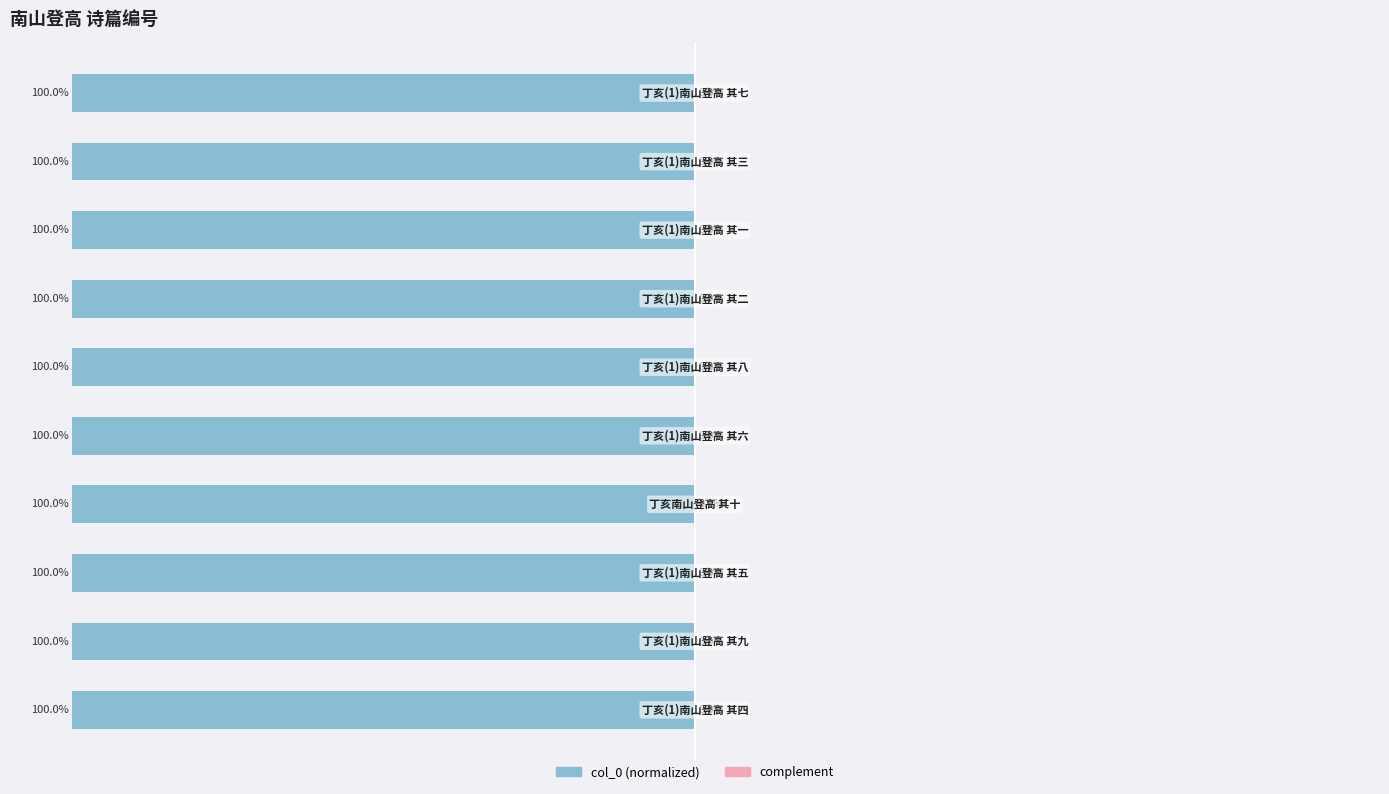

Which series has the largest range (max minus min)?

col_0 (normalized)